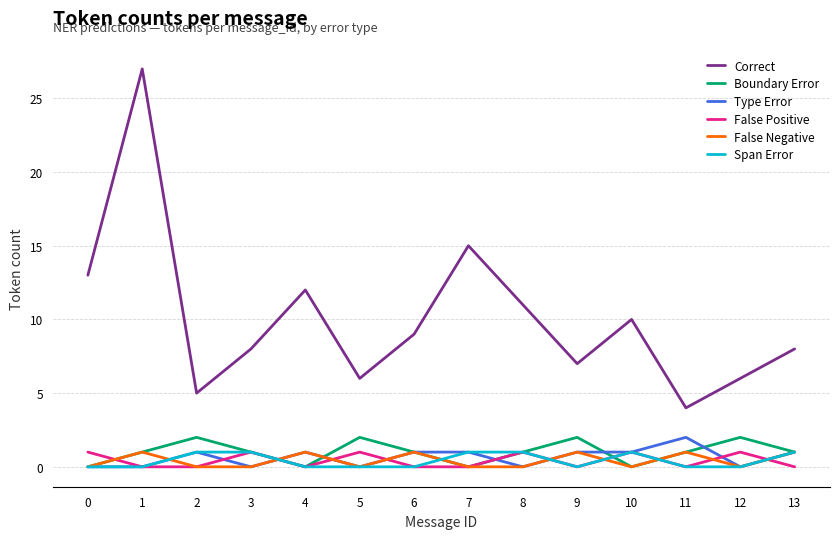

What is the difference between the highest and lowest values at 8?

11